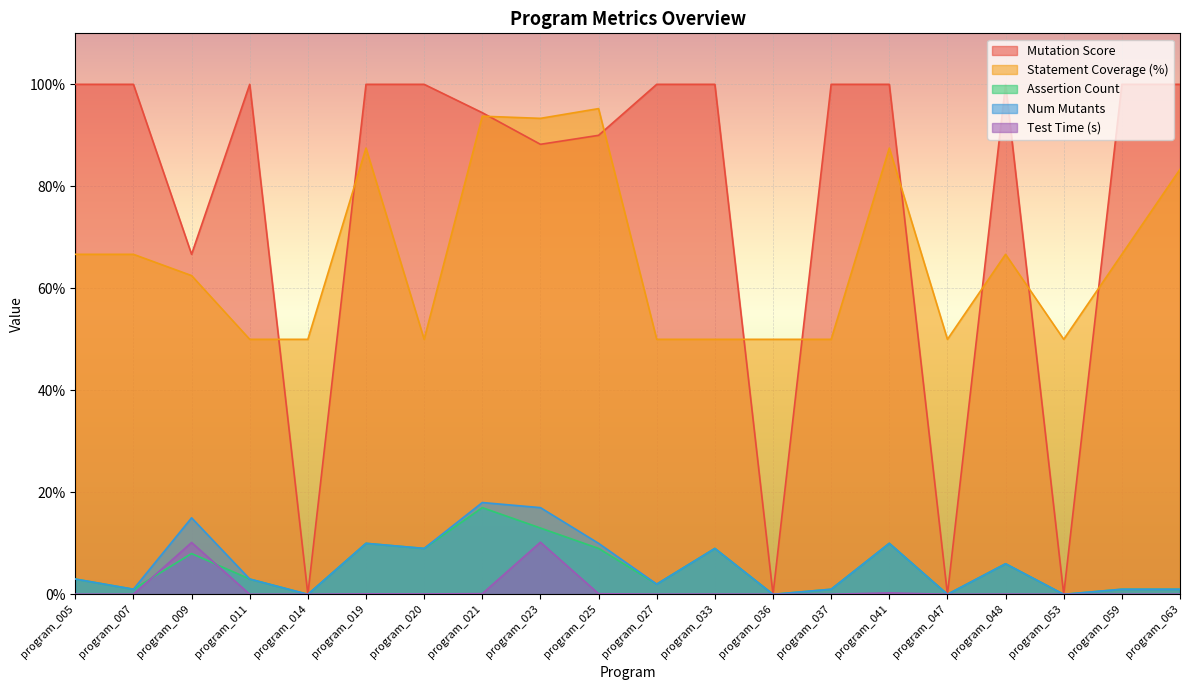

True or false: Assertion Count and Num Mutants cross at least once.

False